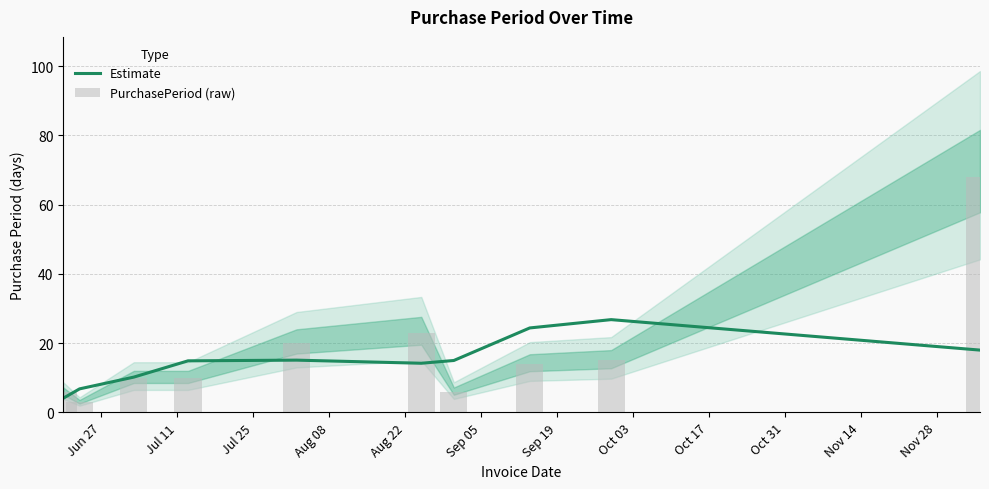

List the series in order of their peak value, lowest first.

Estimate, PurchasePeriod (raw)